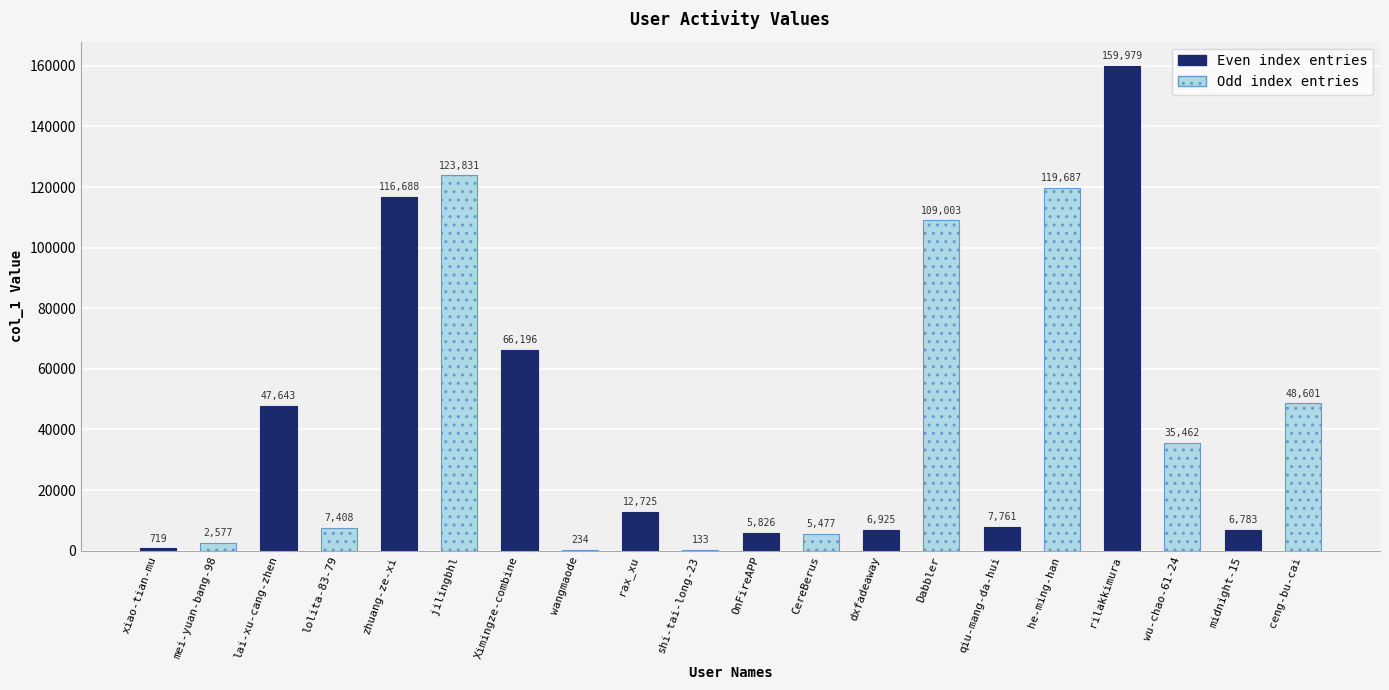

What is the maximum value shown in the chart?

159979